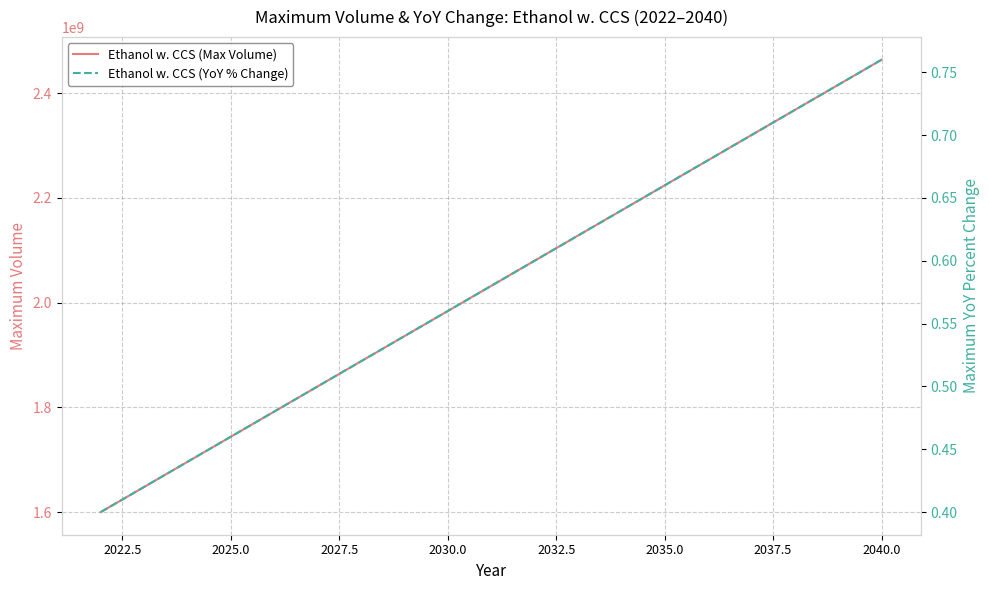

What is the smallest value displayed?

0.4